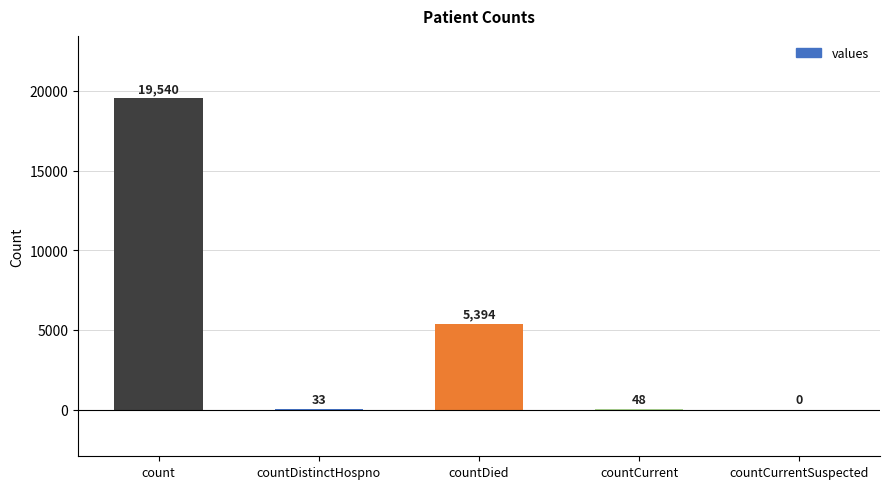

Reading left to right, extract all data points from this chart.

19540	33	5394	48	0